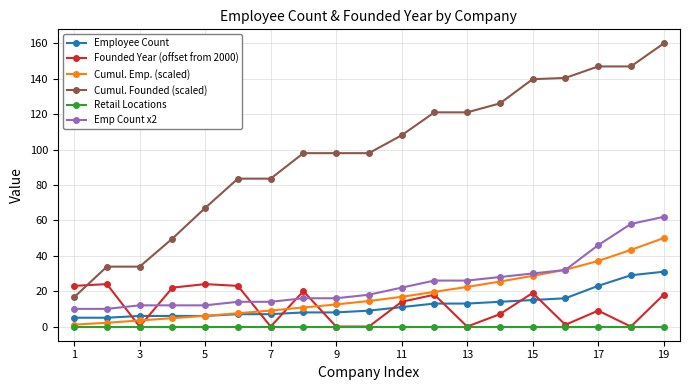

Which series has the largest total across all categories?

Cumul. Founded (scaled)